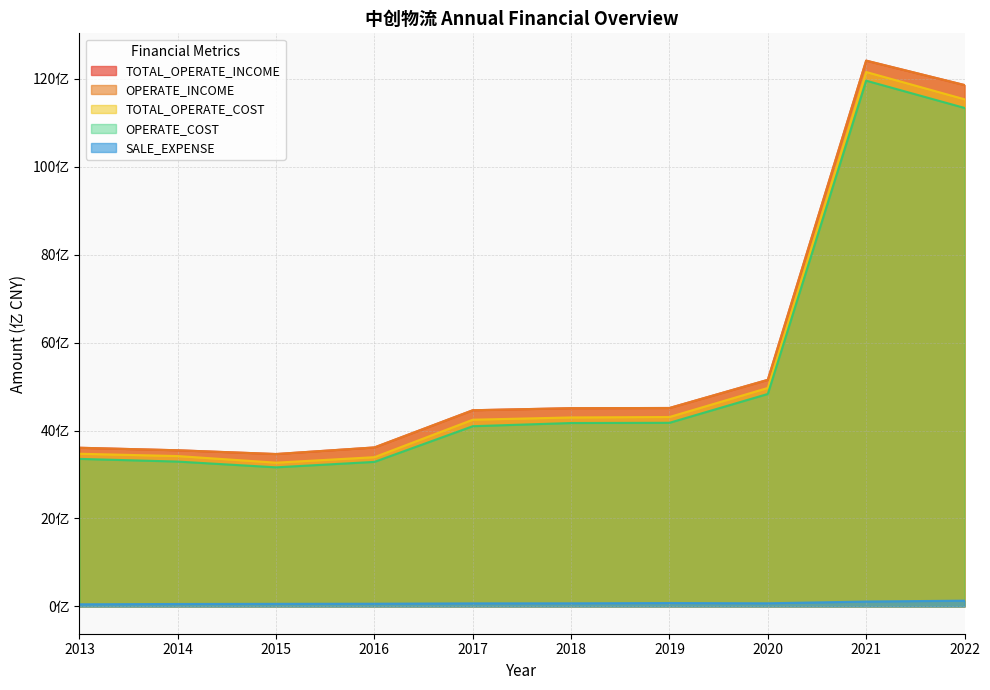

How many interior local peaks does the TOTAL_OPERATE_INCOME series have?

1